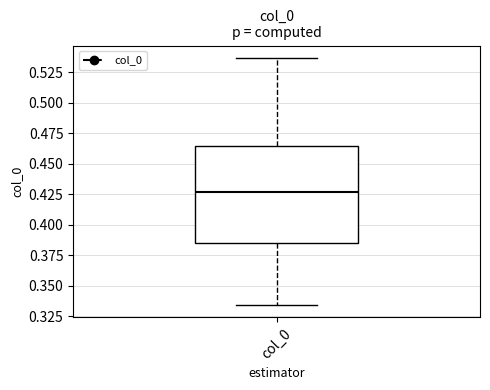

Where does the lower whisker of the box for col_0 end on the y-axis? The values are not printed on the chart, so give them approximately, as read against the axis.

0.335